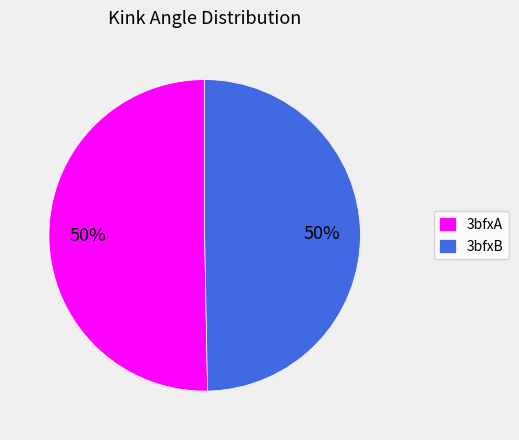

Approximately how many times larger is the value at 3bfxA compared to 3bfxB?

1.0